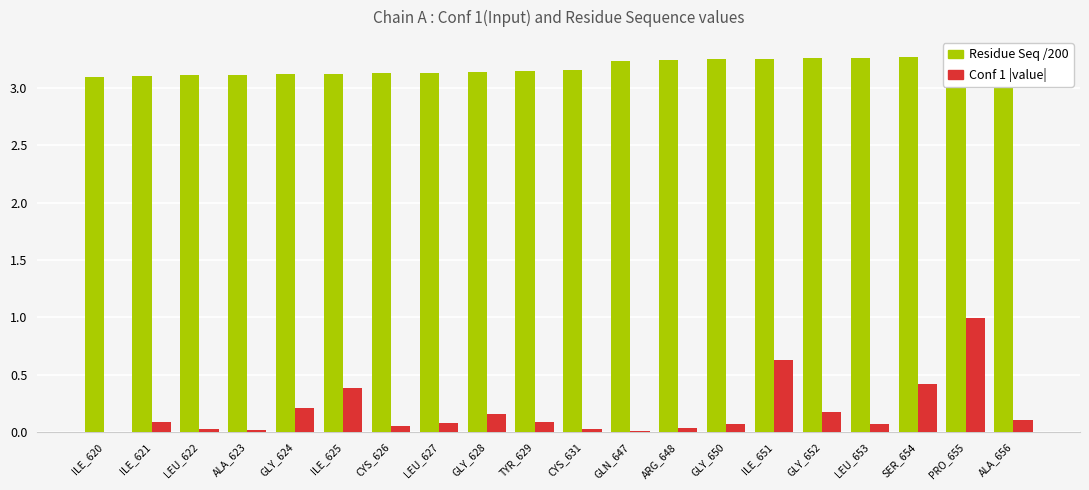

Where is Conf 1 |value| nearest to the value 0?

ILE_620